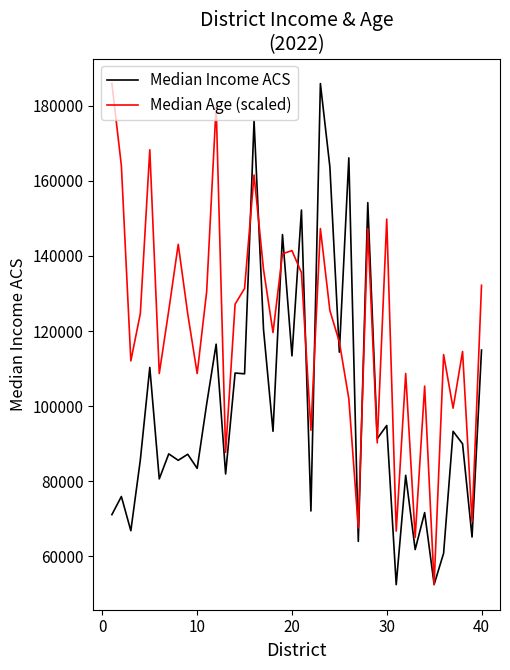

Rank the series by their average value, from lowest to highest.

Median Income ACS, Median Age (scaled)